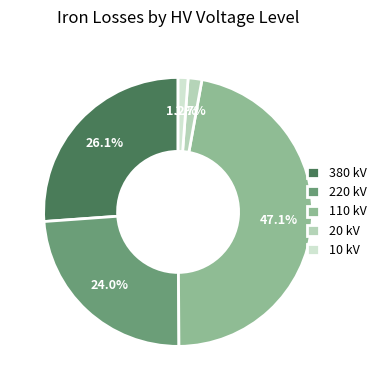

Is there a majority slice in this chart?

No